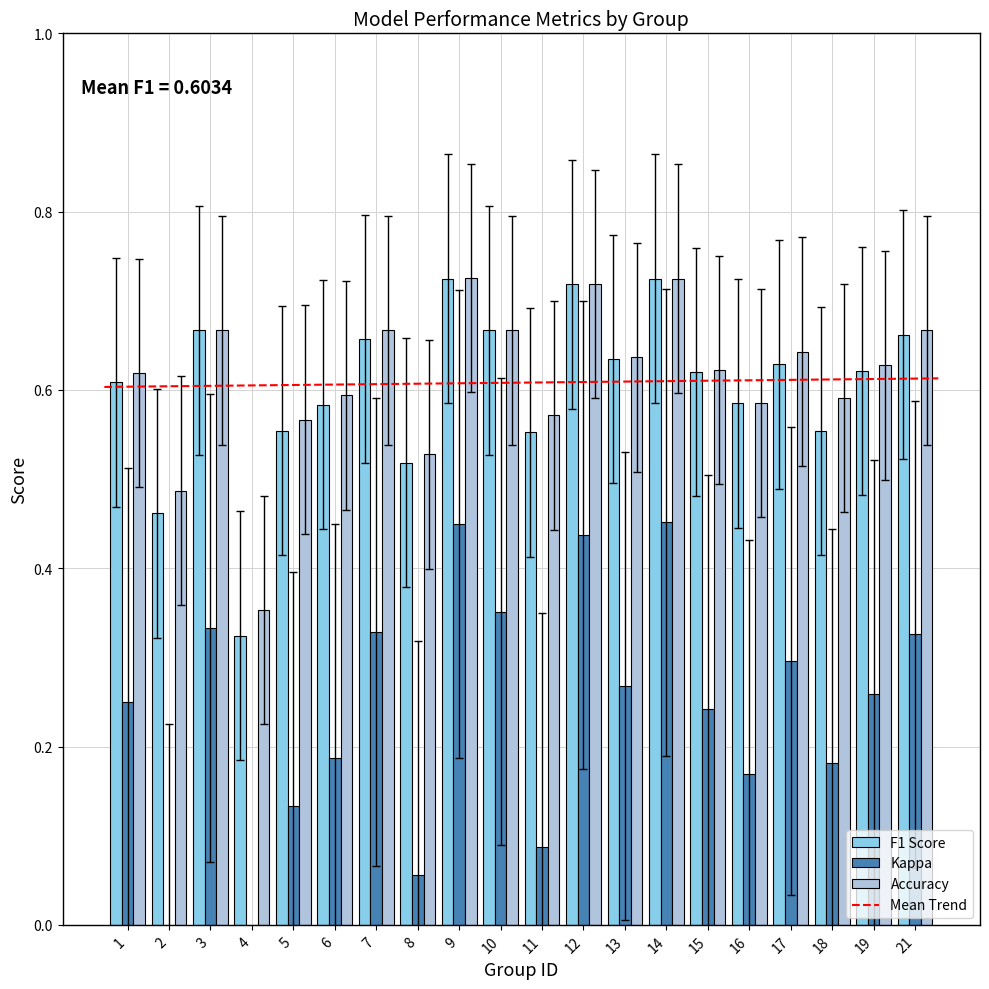

Which series changed the most between 4 and 14?

kappa